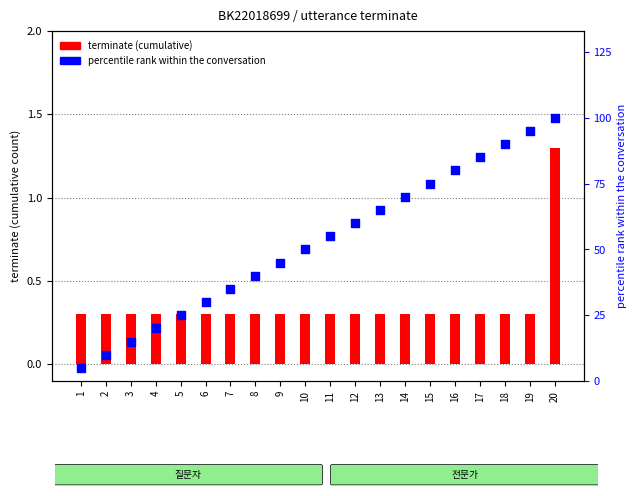

Is the value of terminate (cumulative) at 7 greater than the value of percentile rank within the conversation at 9?

No